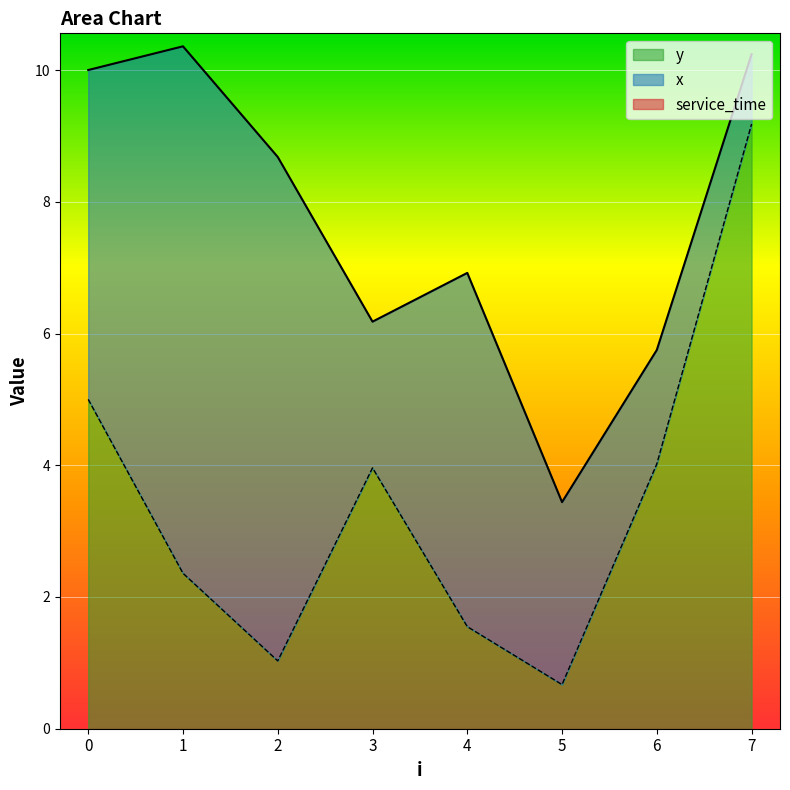

True or false: service_time and y intersect in this chart.

False